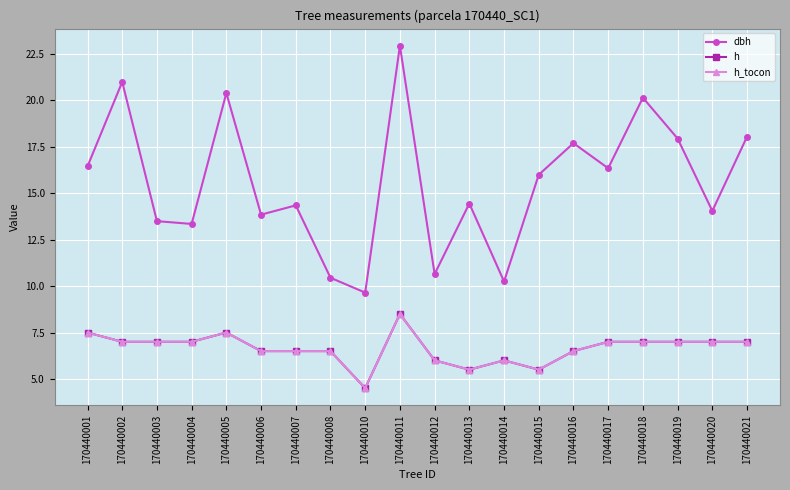

Does the chart have visible grid lines?

Yes